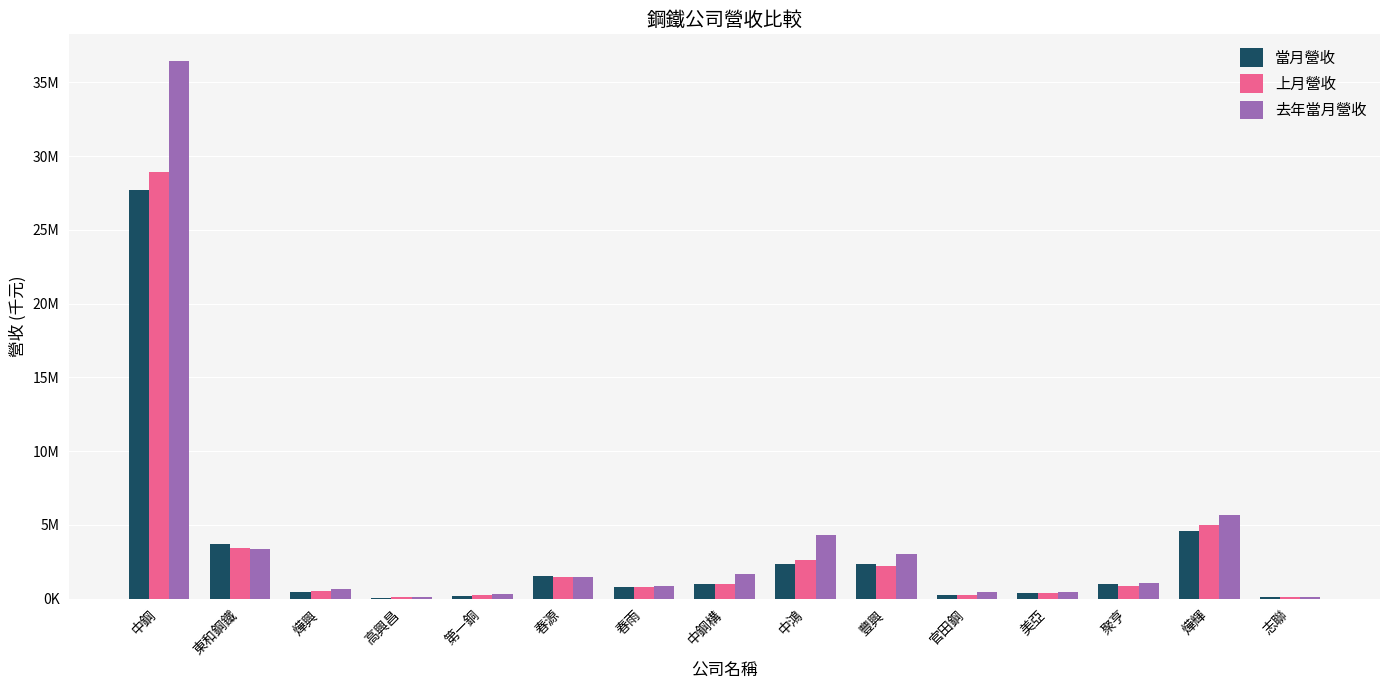

What are all the series names shown in the legend?

當月營收, 上月營收, 去年當月營收